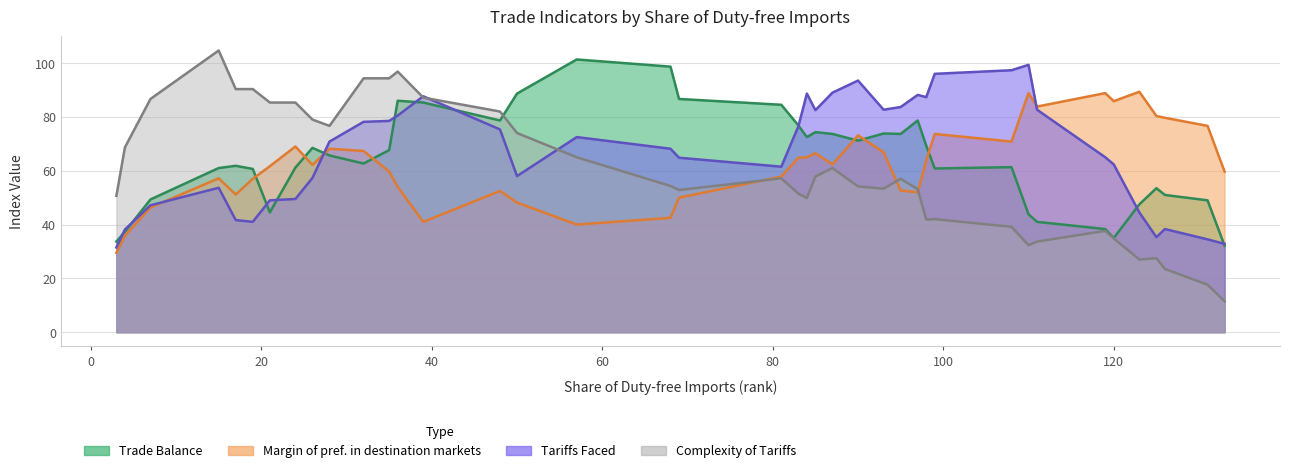

Count the number of data series in this chart.

4